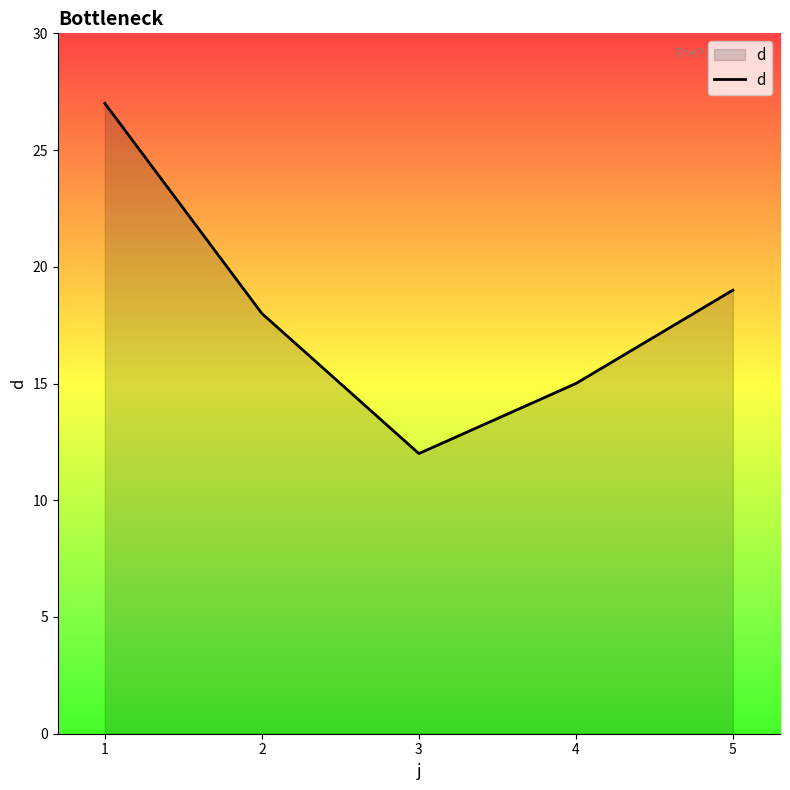

What is the difference between the maximum and minimum values?

15